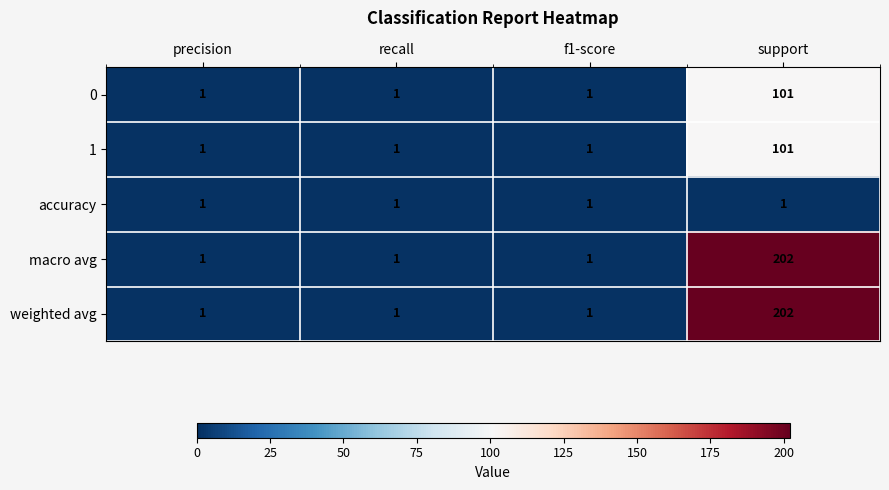

Reading left to right, list all the values displayed in this chart.

0: precision=1	recall=1	f1-score=1	support=101
1: precision=1	recall=1	f1-score=1	support=101
accuracy: precision=1	recall=1	f1-score=1	support=1
macro avg: precision=1	recall=1	f1-score=1	support=202
weighted avg: precision=1	recall=1	f1-score=1	support=202